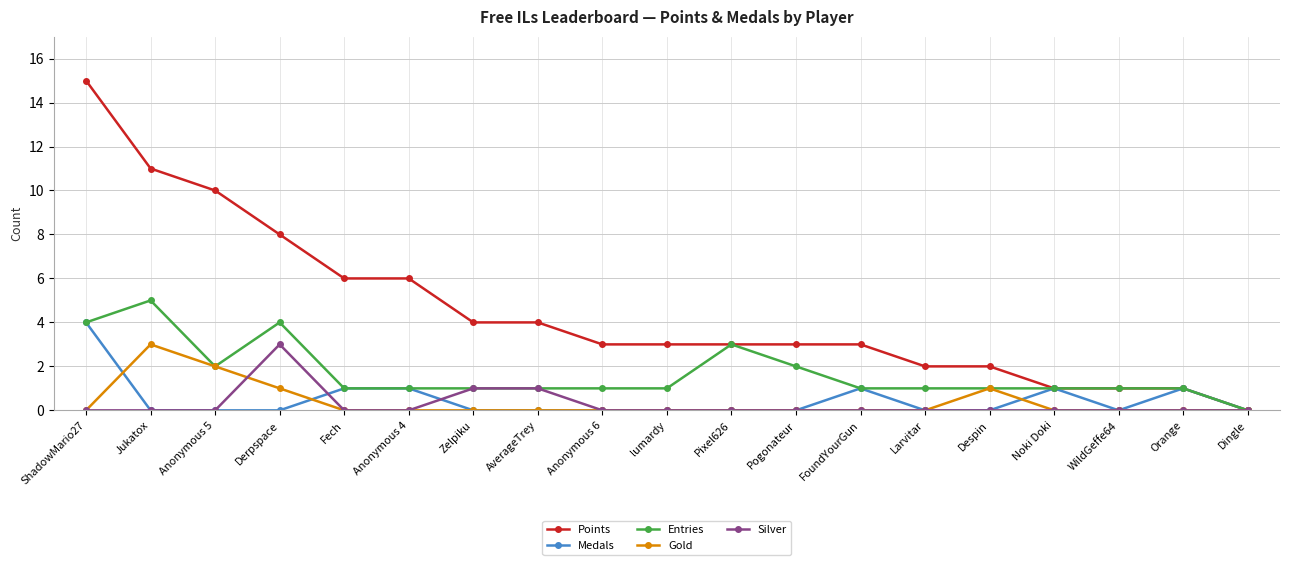

How many lines are shown in the chart?

5